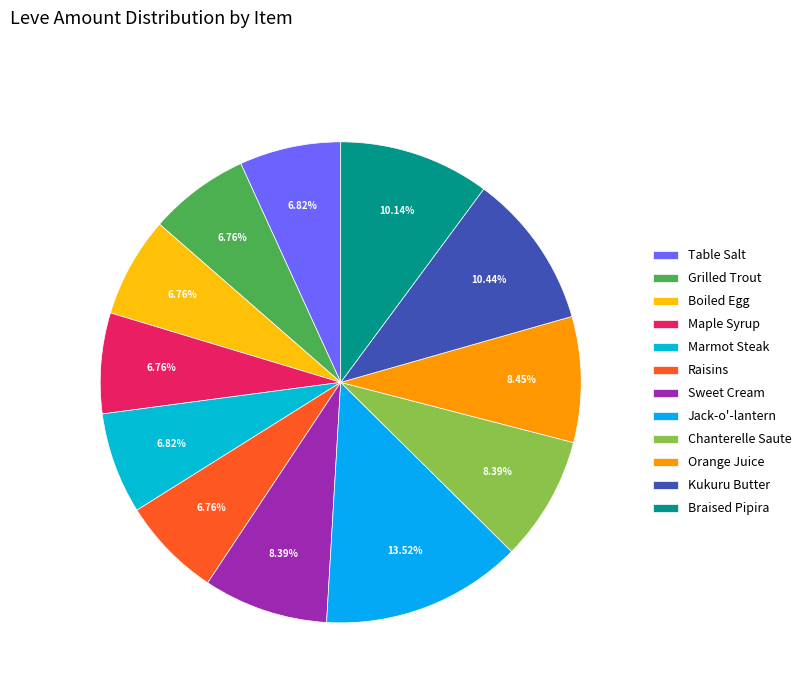

Is it true that Marmot Steak is 2% of the pie?

False